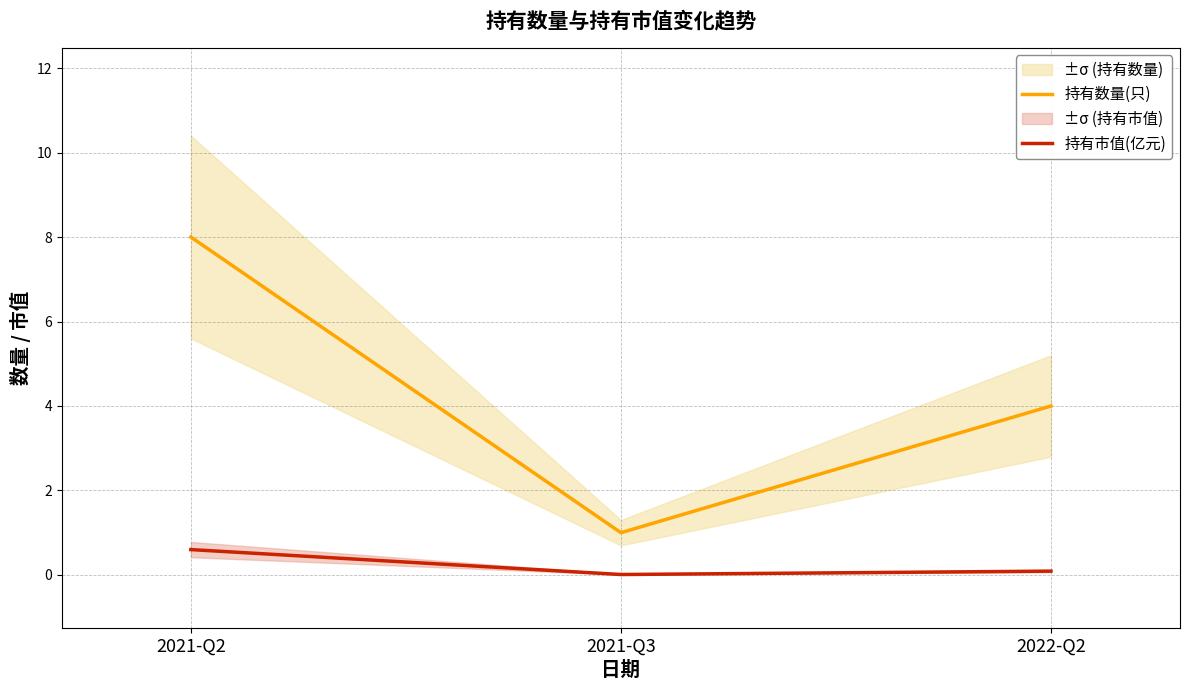

What is the maximum value shown in the chart?

8.0